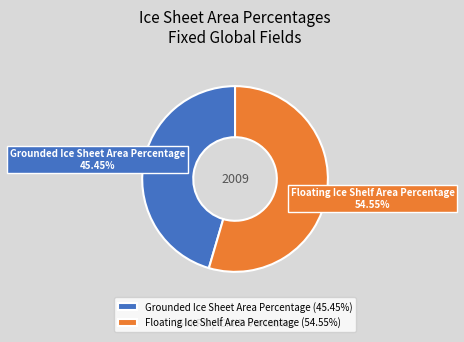

Count the number of slices in the pie.

2